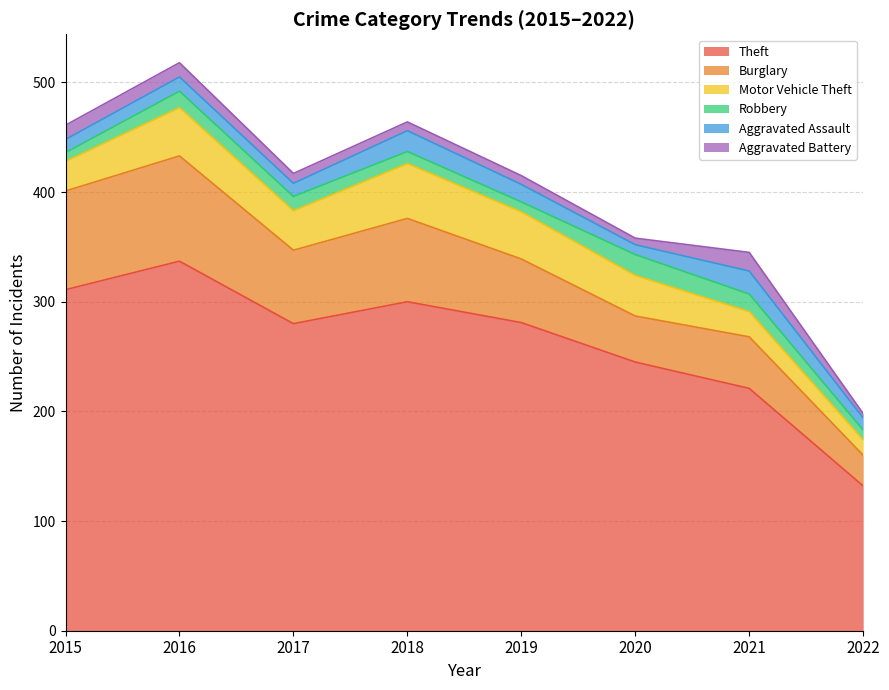

Does the chart have visible grid lines?

Yes